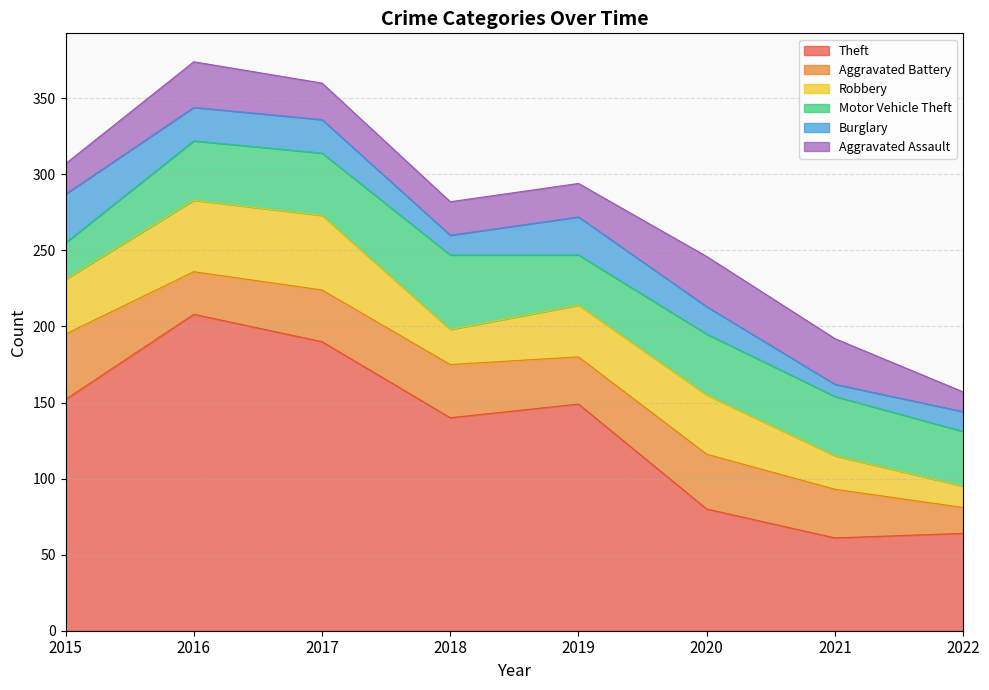

Reading left to right, transcribe all the data shown in this chart.

Theft: 152	208	190	140	149	80	61	64
Aggravated Battery: 43	28	34	35	31	36	32	17
Robbery: 36	47	49	23	34	39	22	14
Motor Vehicle Theft: 24	39	41	49	33	40	39	36
Burglary: 32	22	22	13	25	18	8	13
Aggravated Assault: 20	30	24	22	22	33	30	13